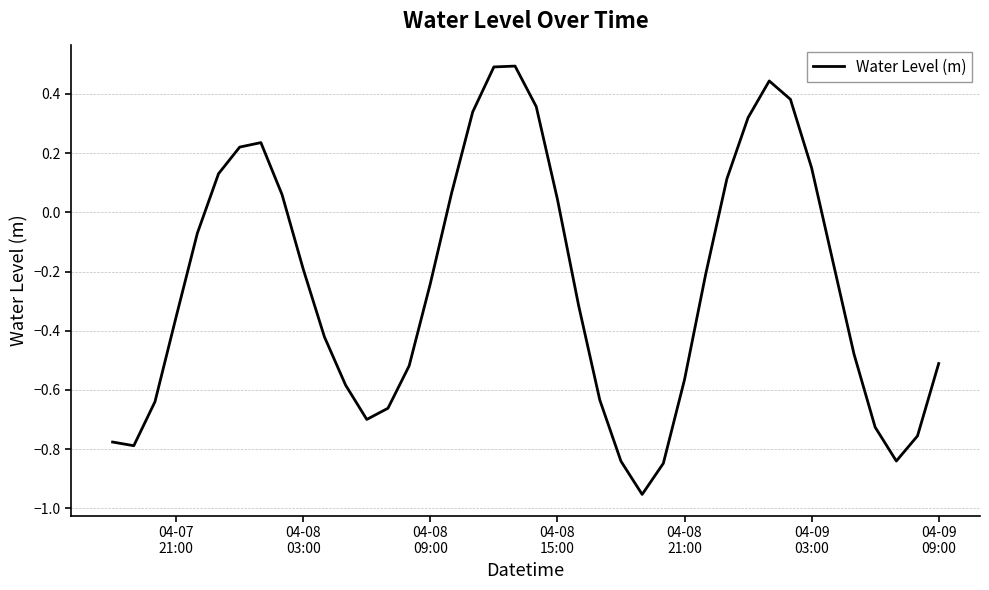

How many values are below zero?

25